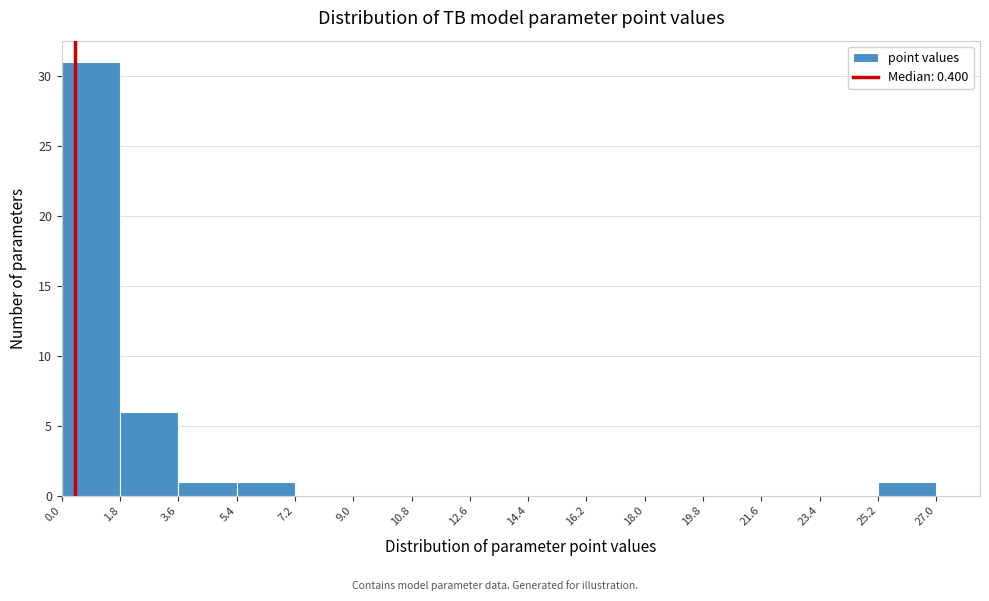

What is the height of the bar covering 0.0 to 1.8 on the x-axis? The values are not printed on the chart, so give them approximately, as read against the axis.

31